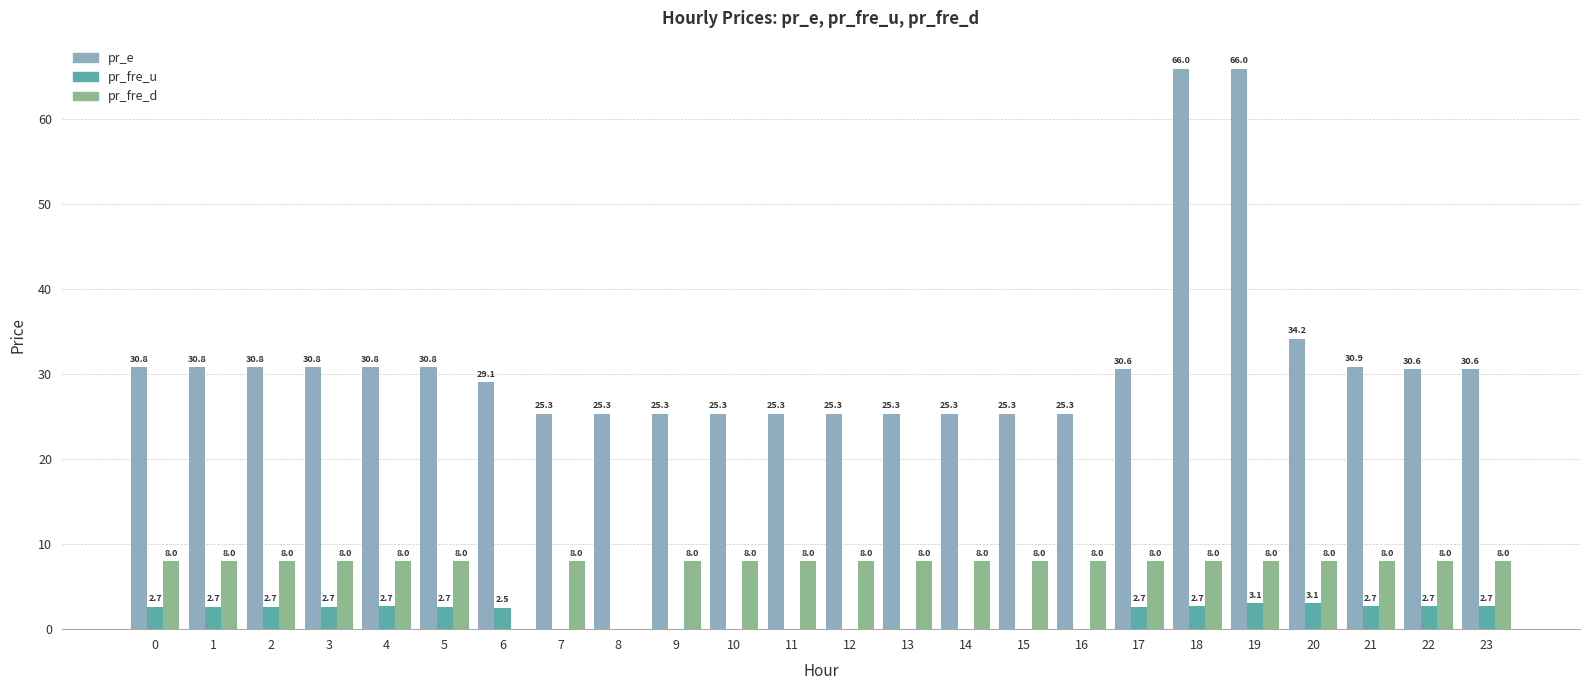

Where is pr_fre_u nearest to the value 1?

16